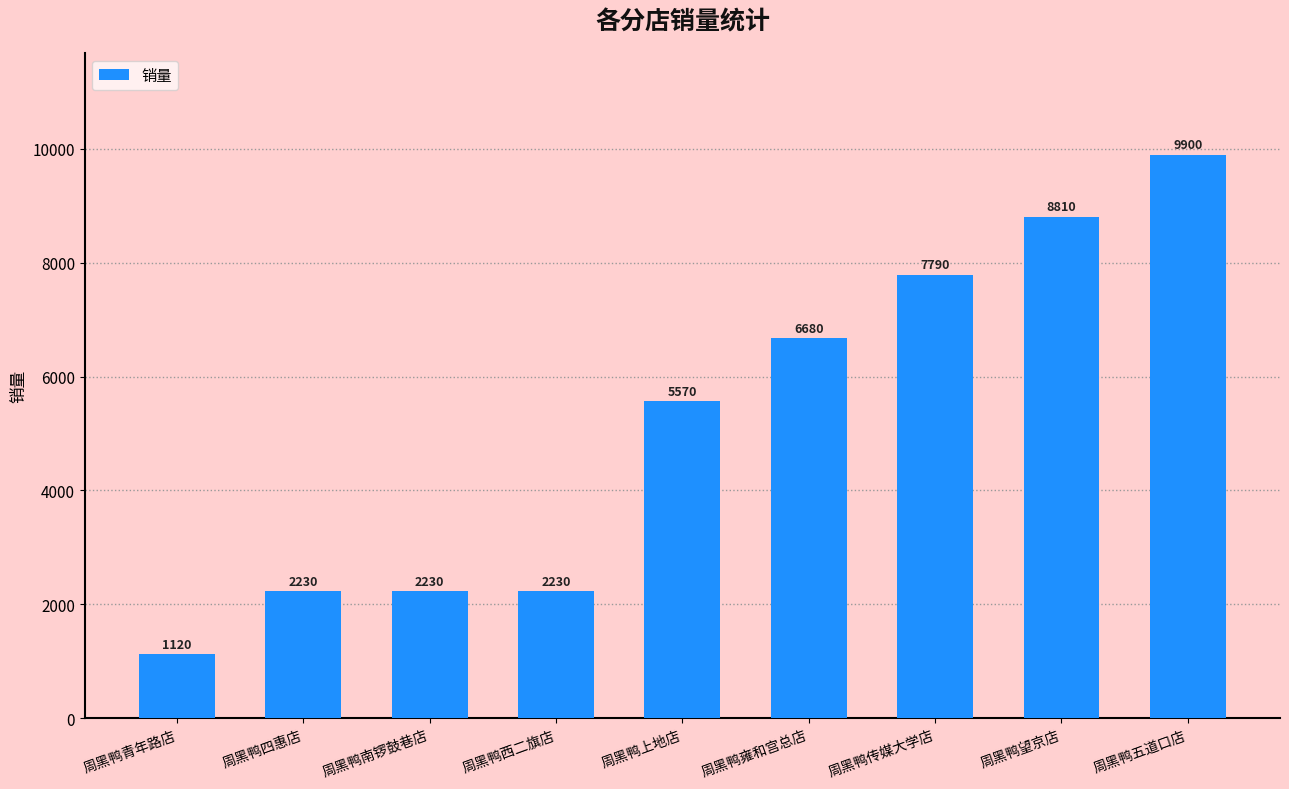

What is the value of the 8th bar from the left?

8810